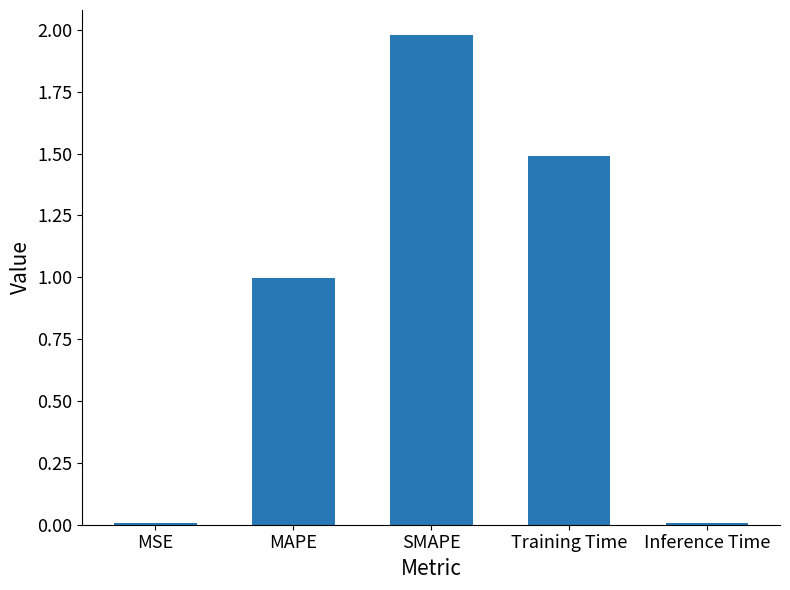

What is the label of the 1st bar from the right?

Inference Time